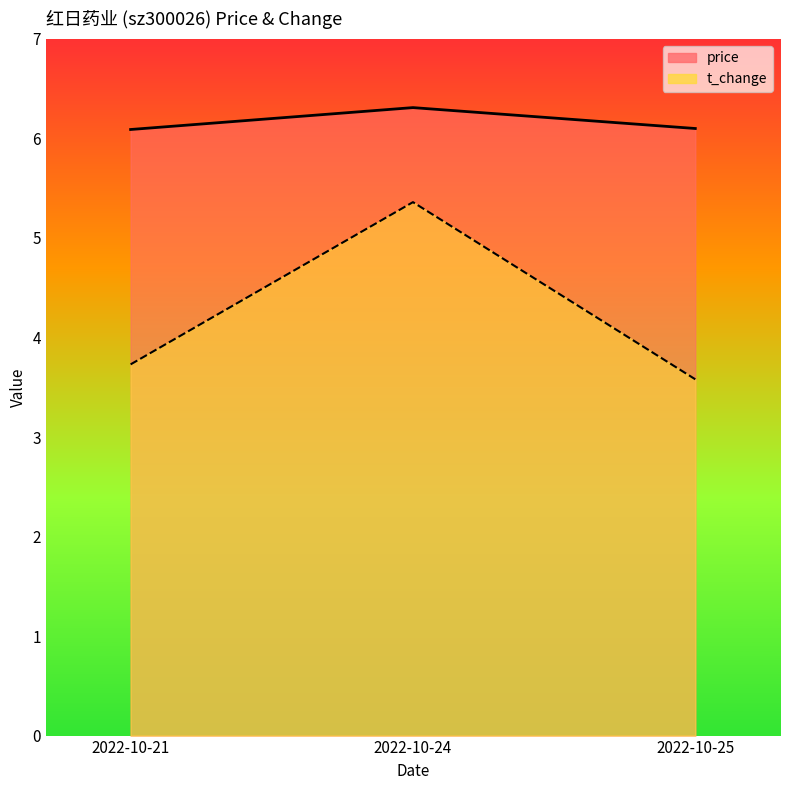

Which series has the largest range (max minus min)?

t_change